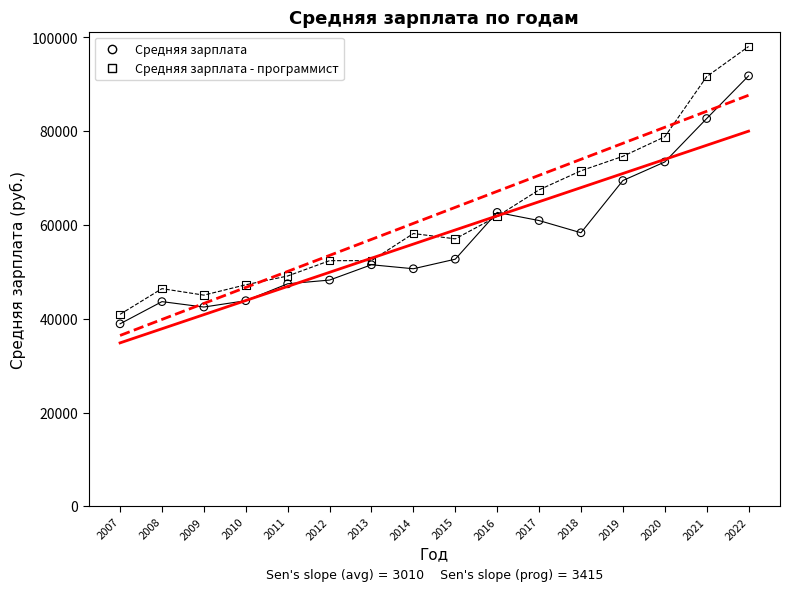

Which series has the largest Y range (max minus min)?

Средняя зарплата - программист